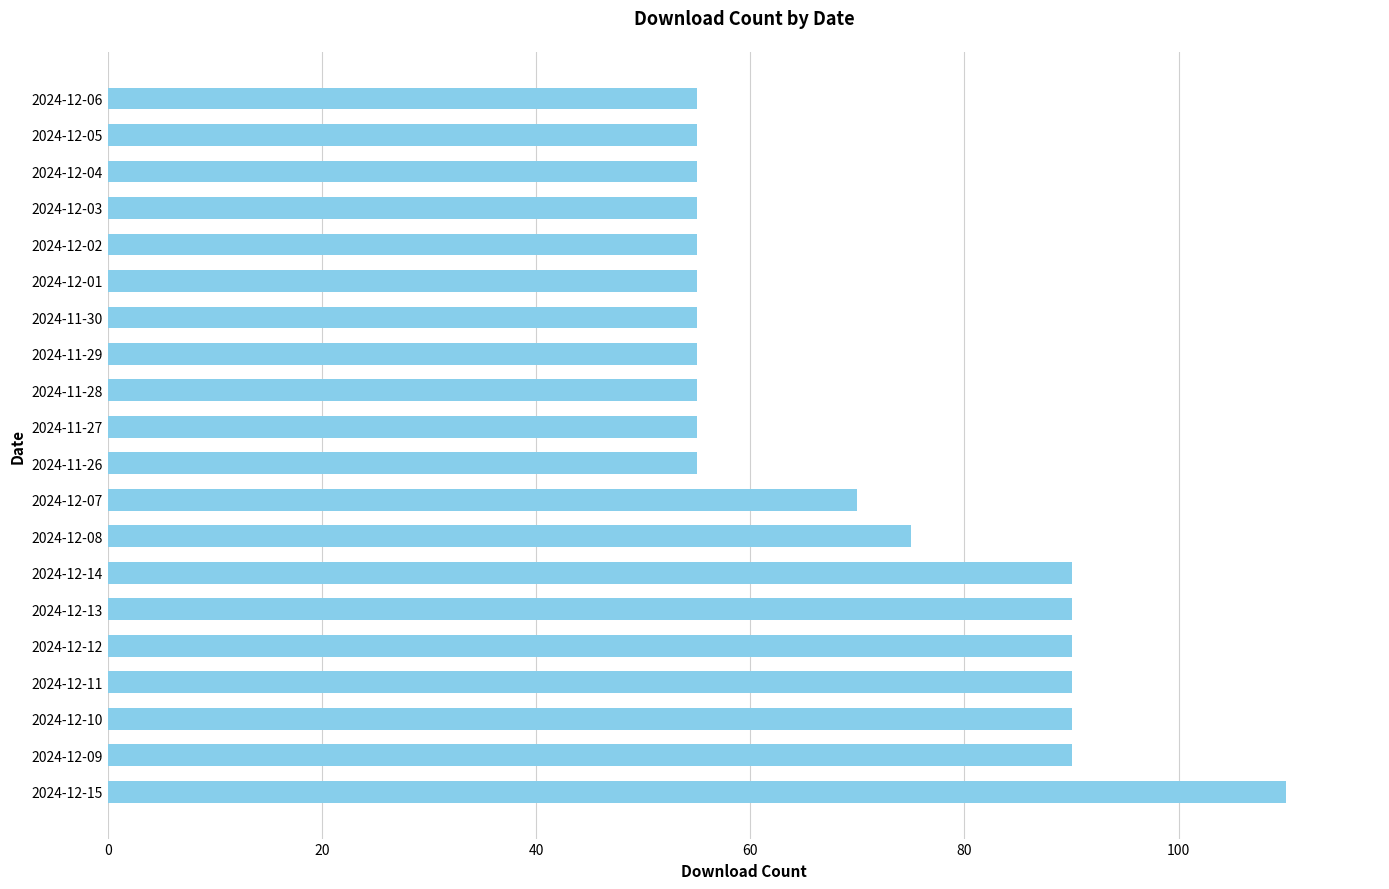

What is the difference between the maximum and minimum values?

55